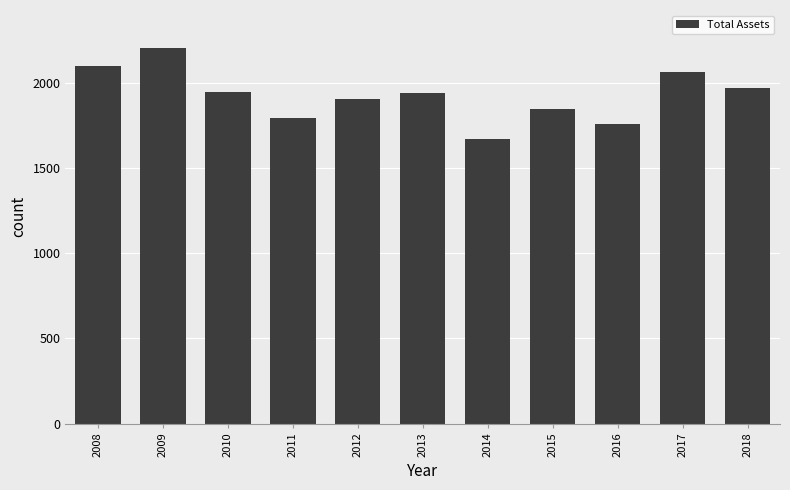

The value at 2016 is 1759. True or false?

True